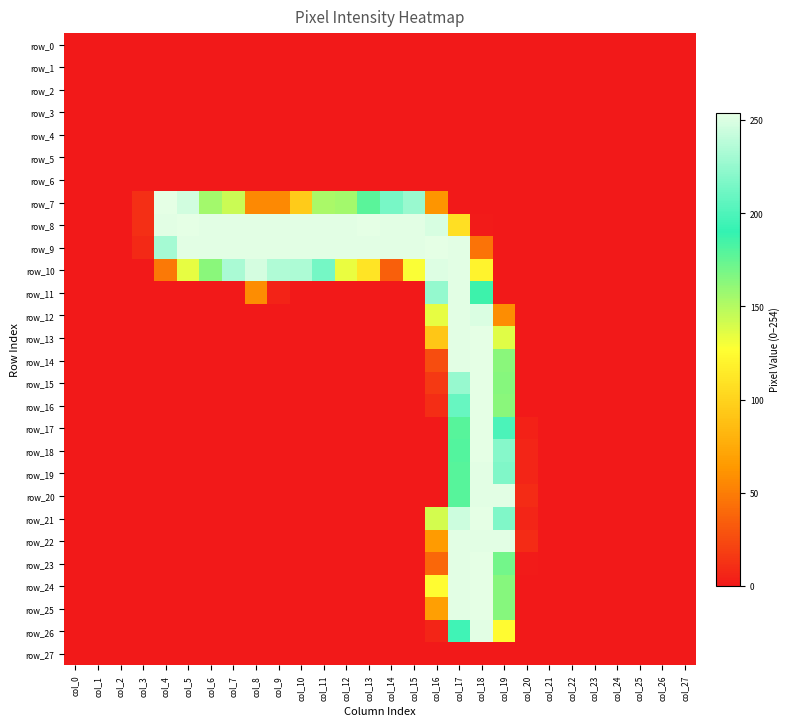

Is the value of row_12 at col_9 greater than the value of row_26 at col_11?

No